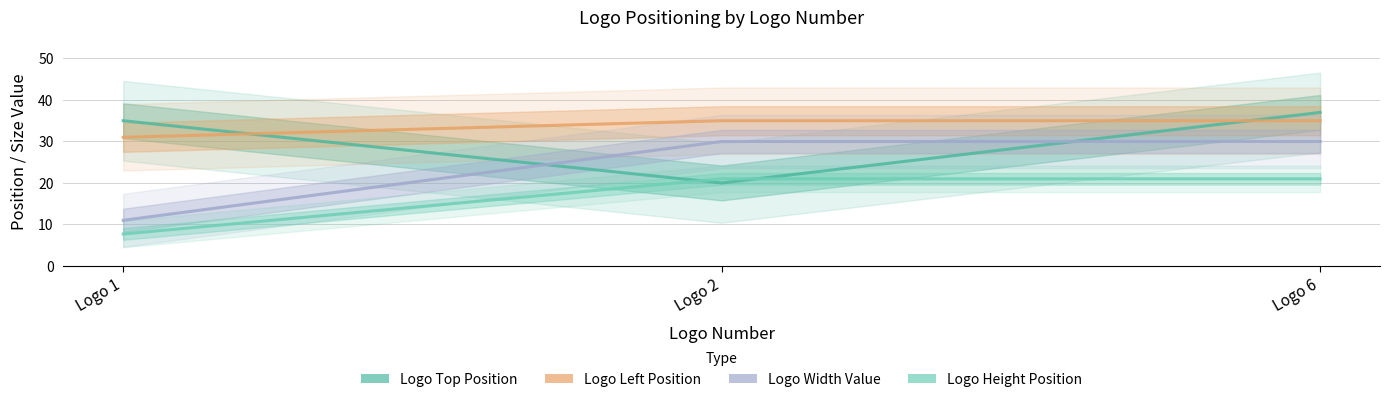

What is the sum of the Logo Left Position values at Logo 2 and Logo 6?

70.0